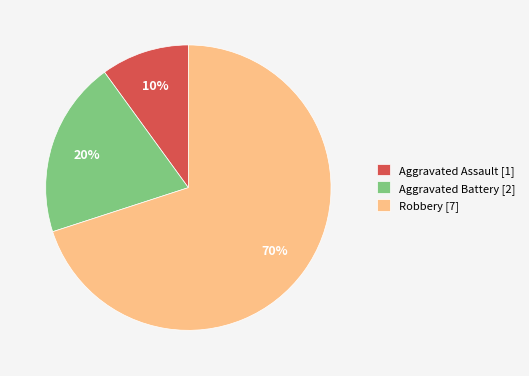

Which slice is the smallest?

Aggravated Assault [1]